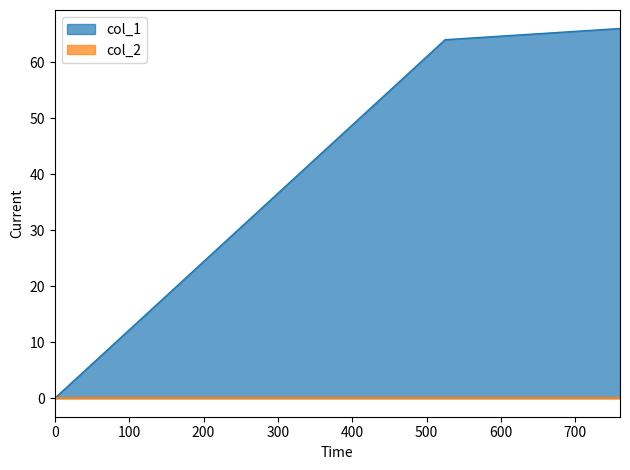

Reading right to left, transcribe all the data shown in this chart.

66	64	0